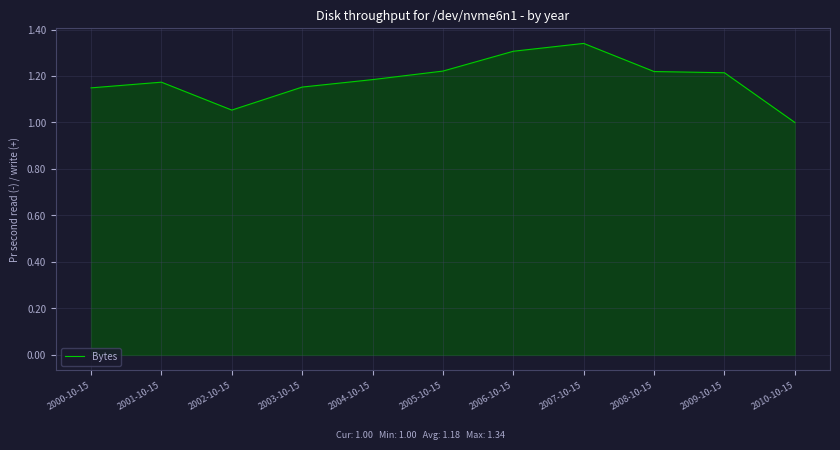

Where is the first local maximum?

2001-10-15